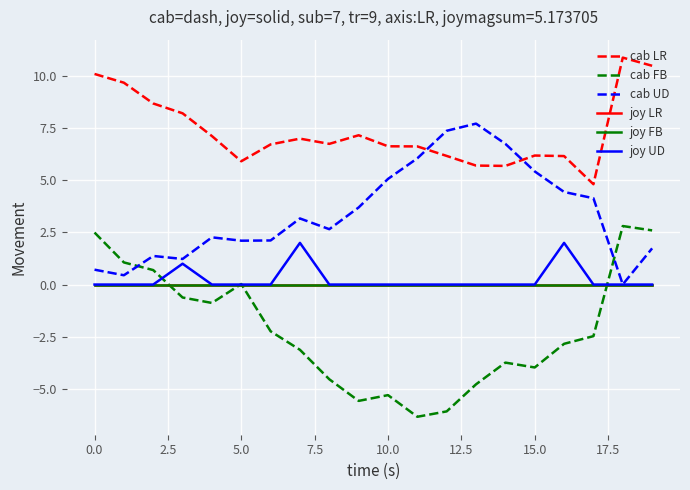

Does the chart have visible grid lines?

Yes